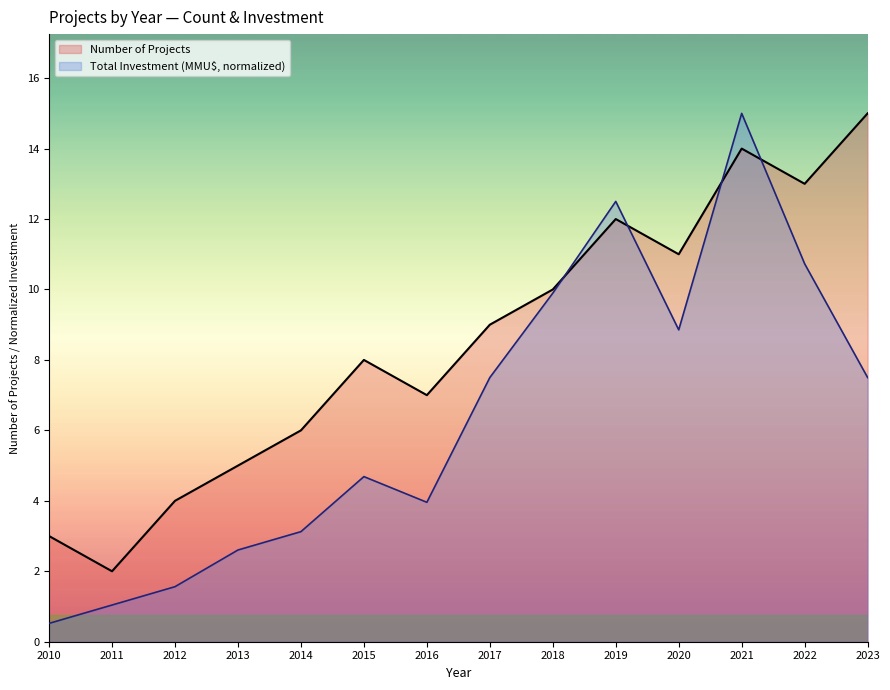

True or false: Number of Projects has more than 0 points higher than both neighbors.

True